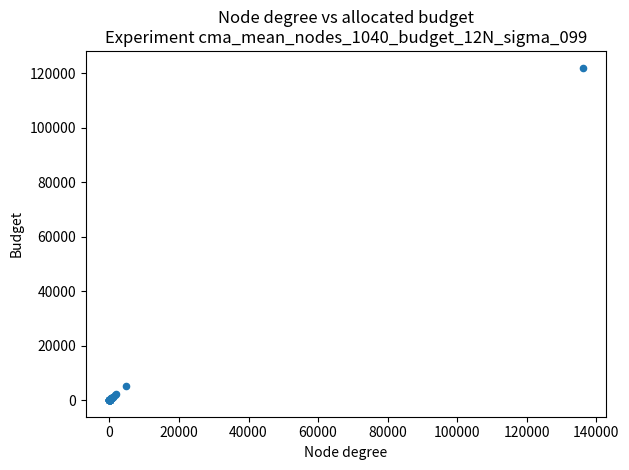

What Y value in the scatter plot is closest to 61050?

5009.0